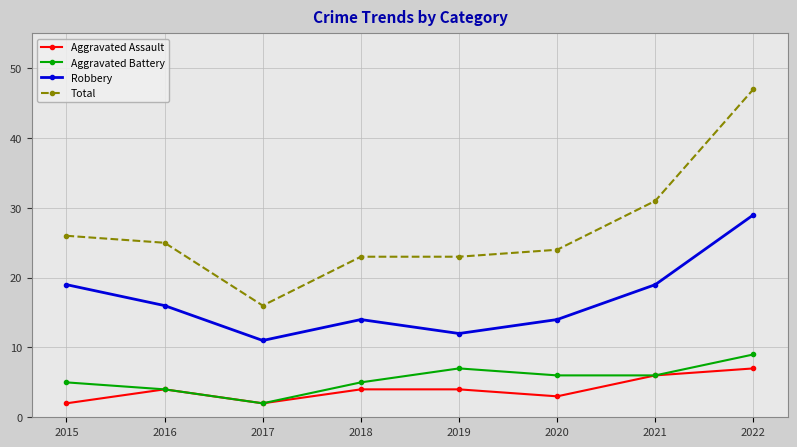

How many lines are shown in the chart?

4